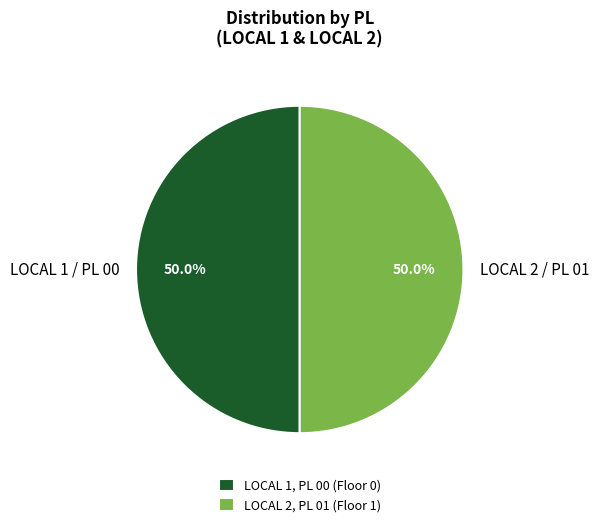

What is the ratio of the value at LOCAL 2 / PL 01 to the value at LOCAL 1 / PL 00?

1.0